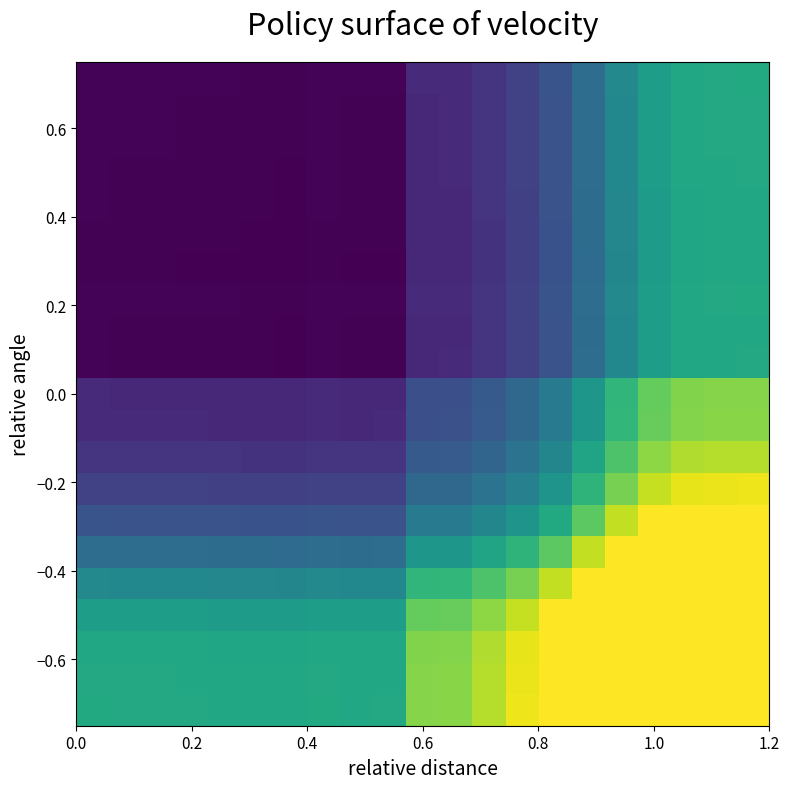

Count the number of categories in the chart.

21